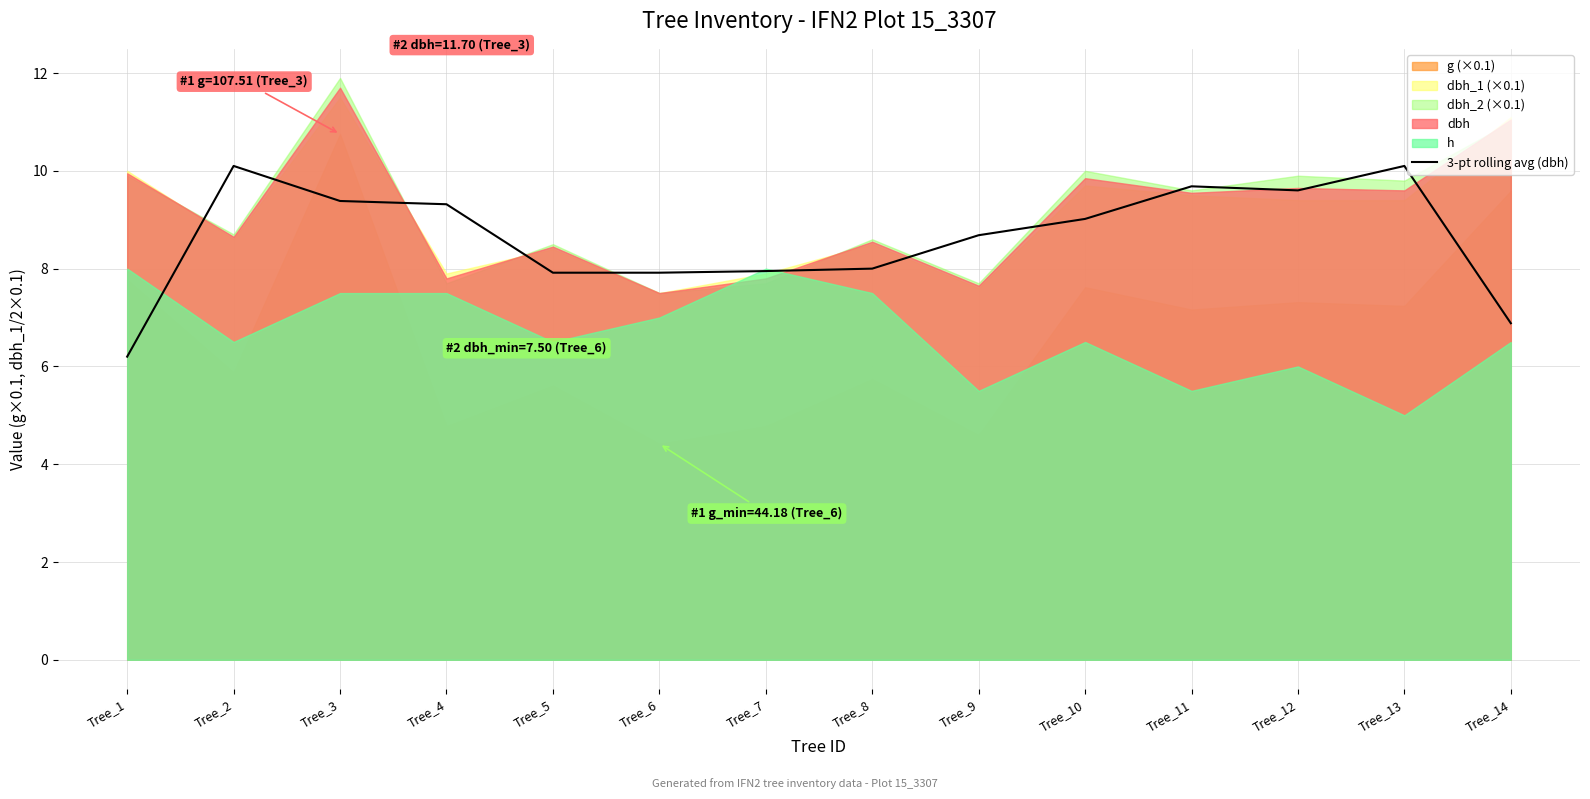

The chart shows a value of 8.0 at Tree_8. True or false?

True